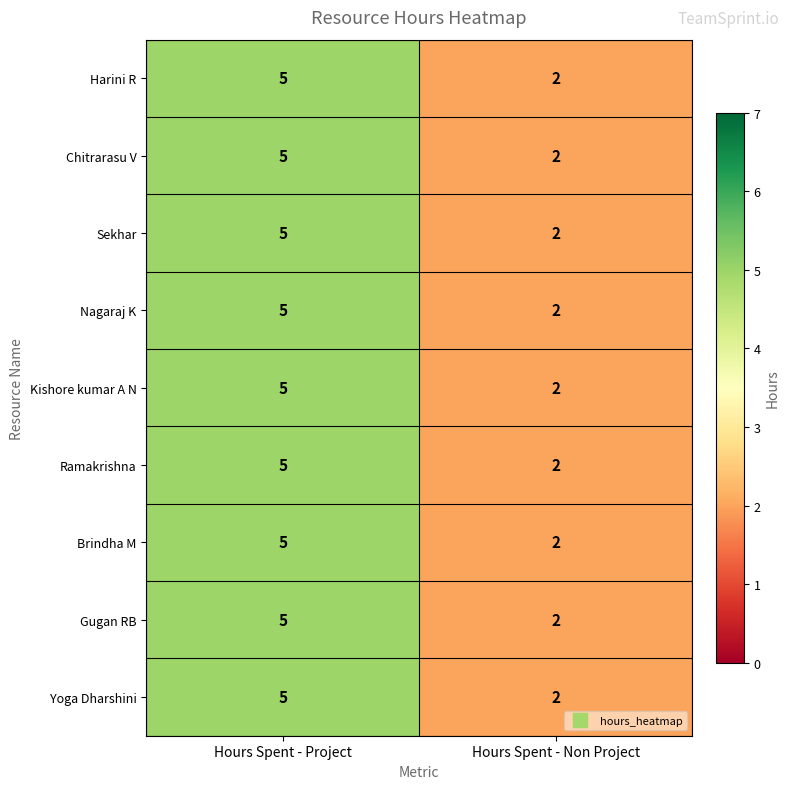

What is the sum of the Brindha M values at Hours Spent - Project and Hours Spent - Non Project?

7